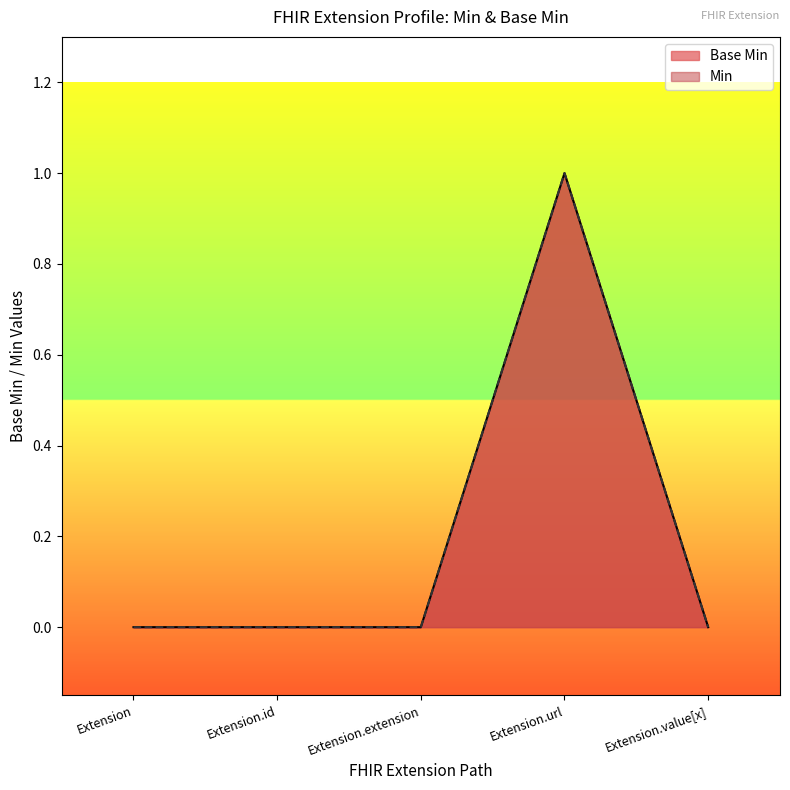

Reading left to right, extract all data points from this chart.

Extension=0	Extension.id=0	Extension.extension=0	Extension.url=1	Extension.value[x]=0